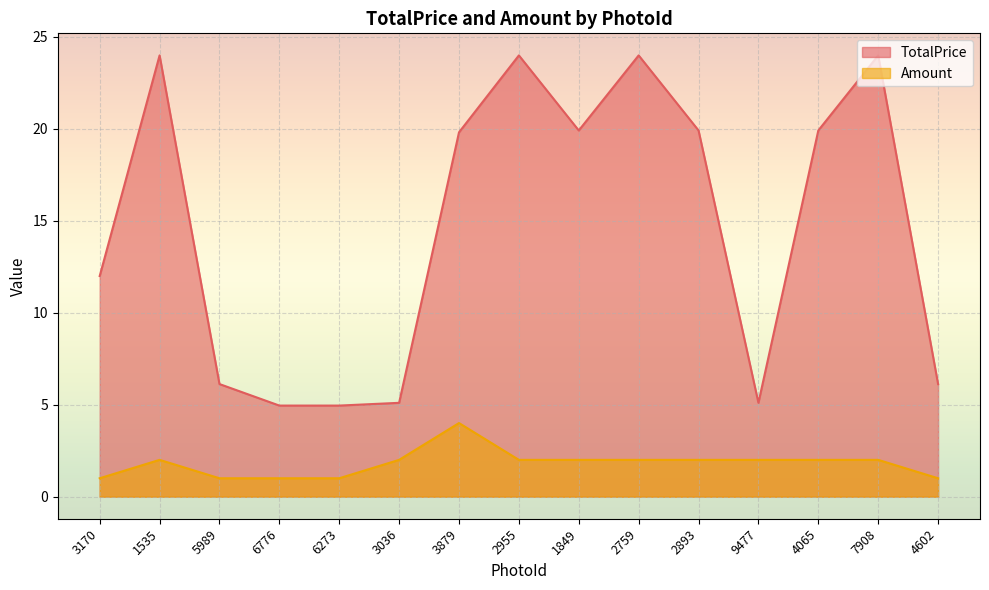

The value of Amount at 6776 is 0.3. True or false?

False